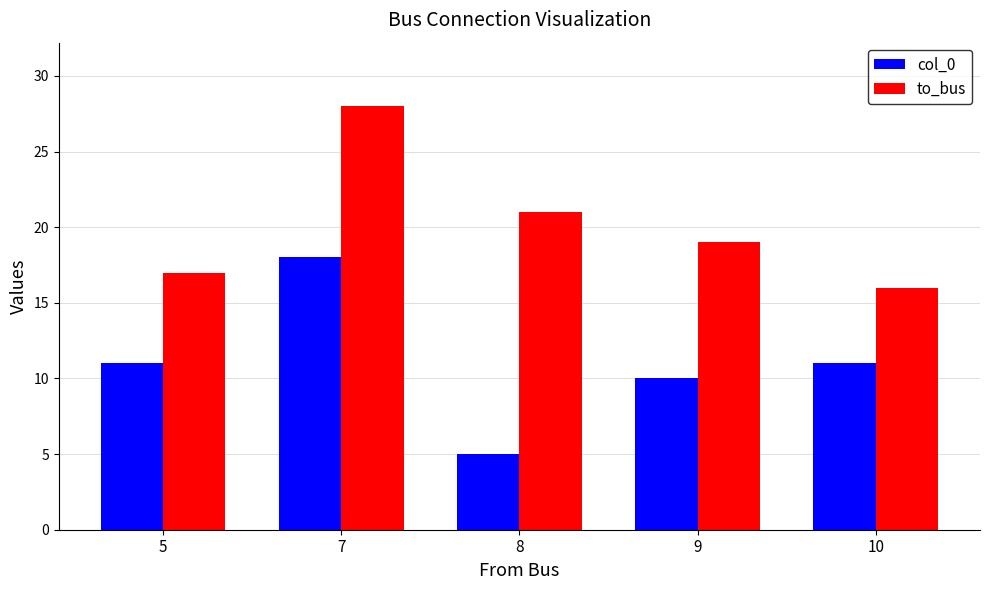

What is the maximum value shown in the chart?

28